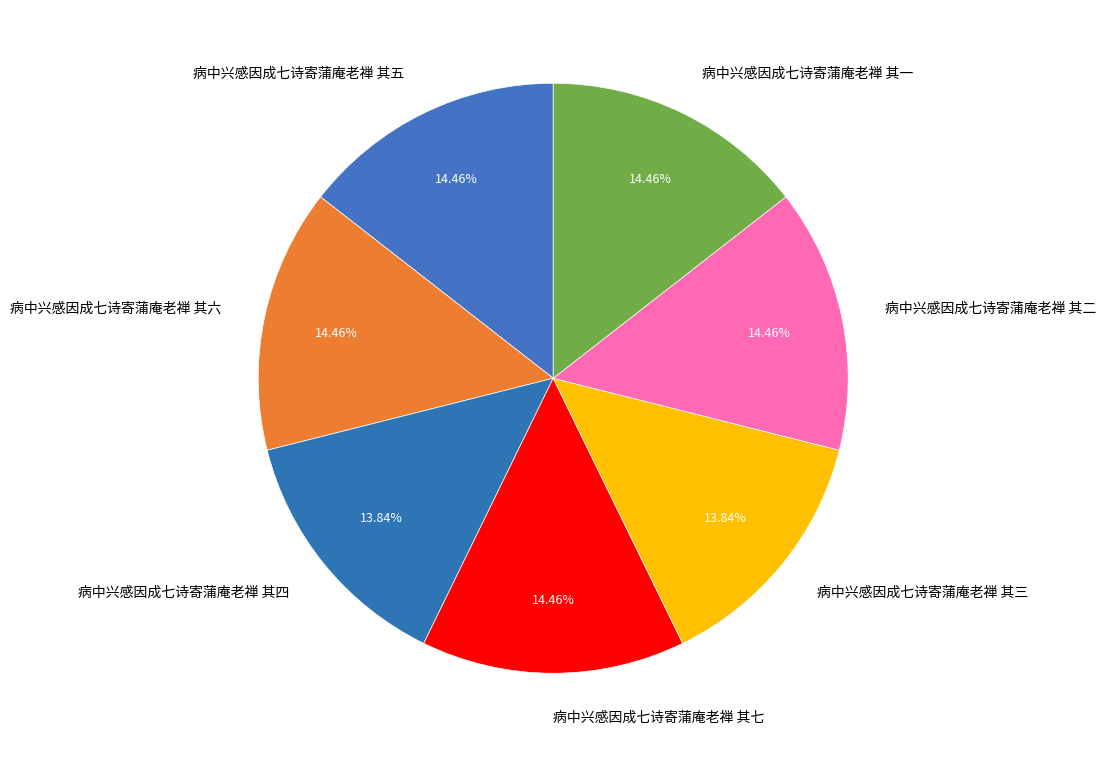

What is the ratio of the value at 病中兴感因成七诗寄蒲庵老禅 其四 to the value at 病中兴感因成七诗寄蒲庵老禅 其七?

1.0